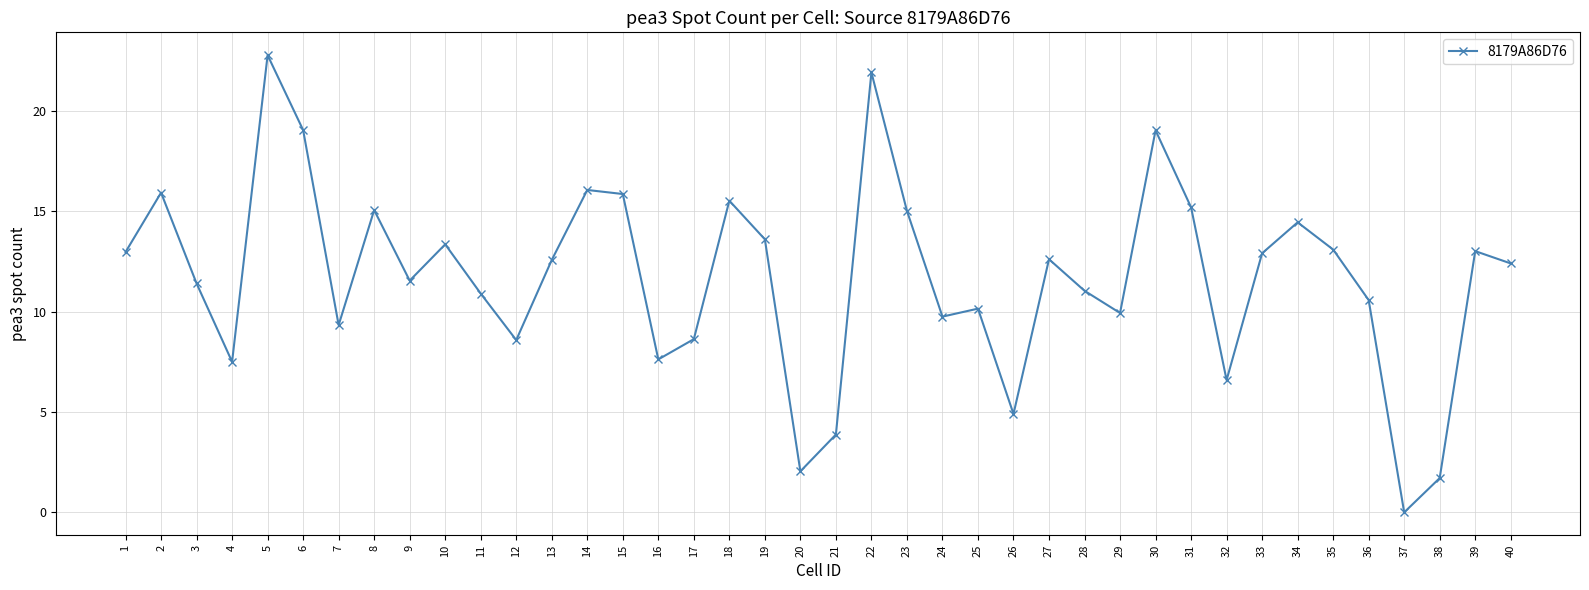

Is it true that the value at 40 is 12.4?

True